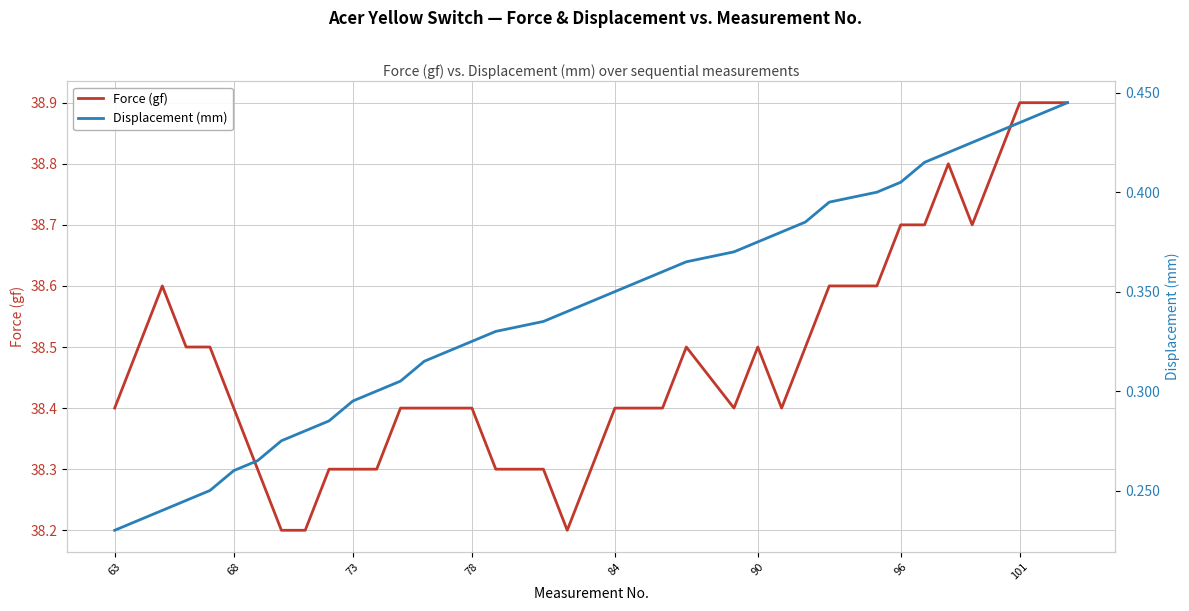

List the series in order of their overall mean, lowest first.

Displacement (mm), Force (gf)